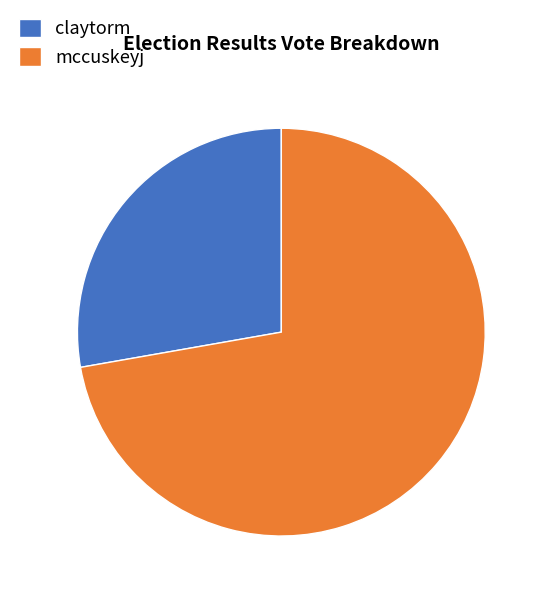

Do claytorm and mccuskeyj together represent more than half of the pie?

Yes